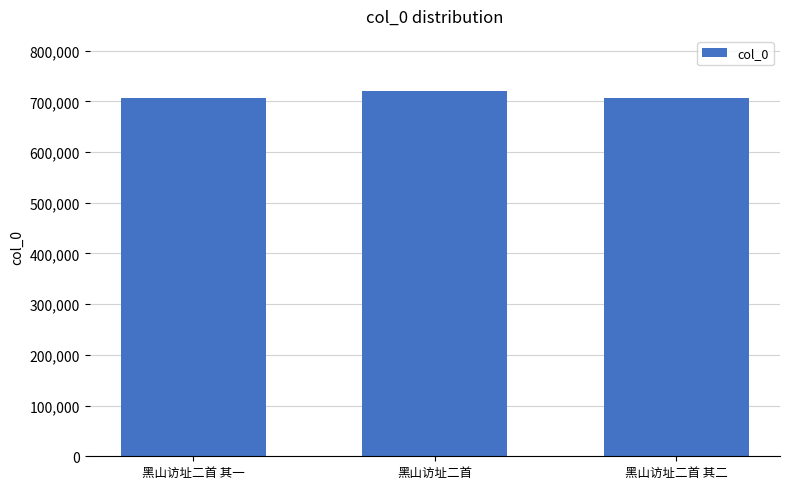

What is the difference between the second highest and minimum values?

1